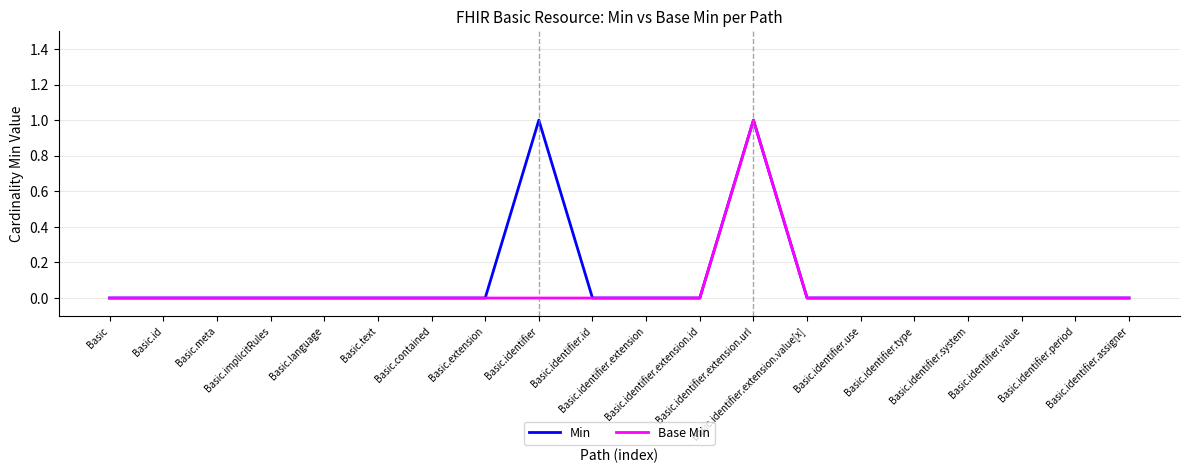

At which category does Min reach its first local peak?

Basic.identifier